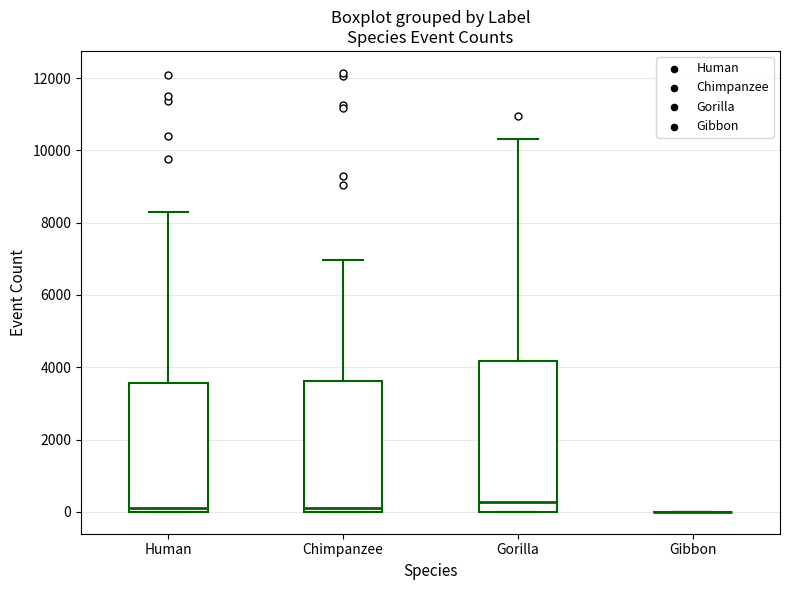

Reading left to right, read every box against the y-axis: the position of its median line, the range the box covers, and the ends of its whiskers. The values are not printed on the chart, so give them approximately, as read against the axis.

Human: median 200, box 0 to 3600, whiskers 0 to 8200
Chimpanzee: median 200, box 0 to 3600, whiskers 0 to 7000
Gorilla: median 200, box 0 to 4200, whiskers 0 to 10400
Gibbon: box collapsed to a line at 0, whiskers 0 to 0